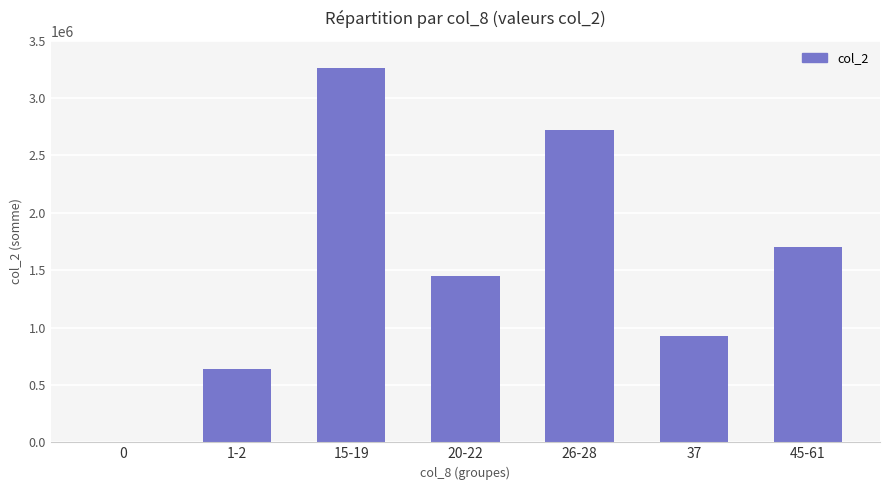

Does the chart contain stacked bars?

No